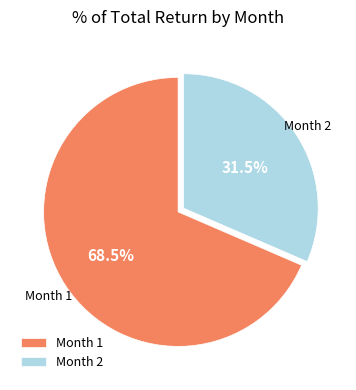

Does any single category account for the majority?

Yes